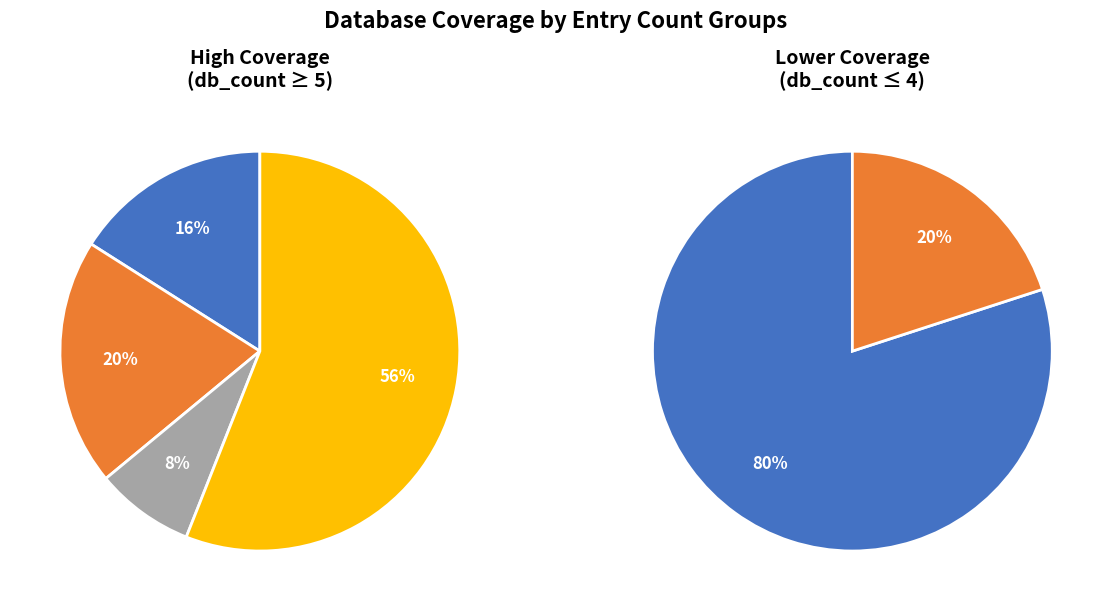

To the nearest percent, what percentage of the pie is db_count_3?

8%